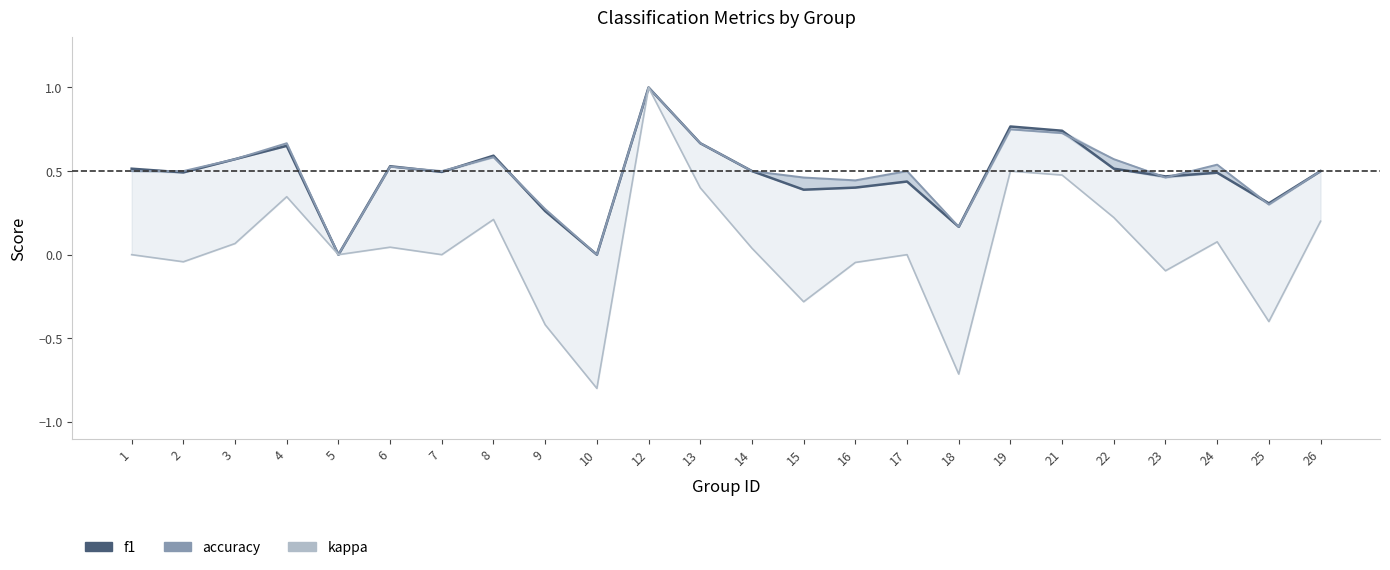

Rank the series at 19 from lowest to highest value.

kappa, accuracy, f1